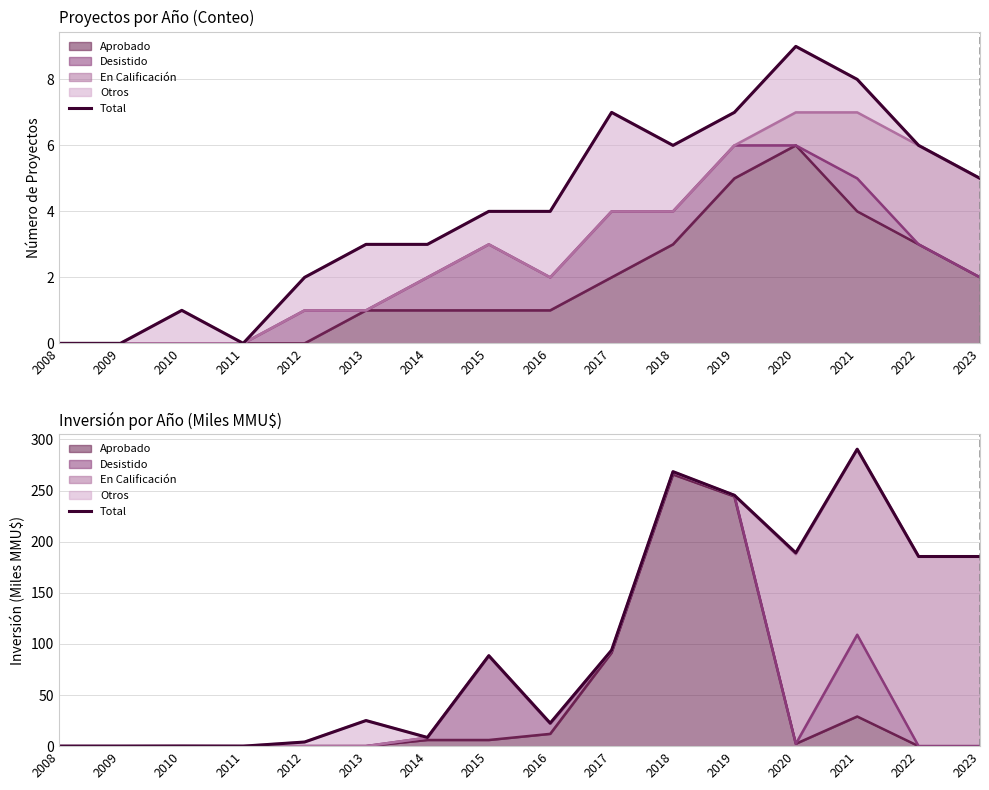

Does the chart display data point markers on the line(s)?

No